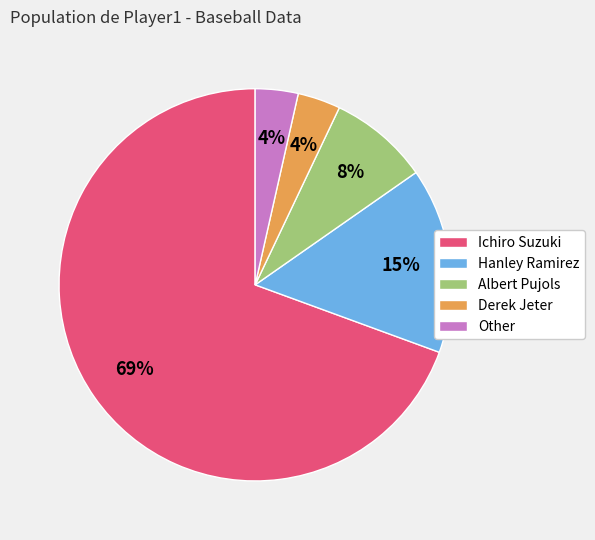

To the nearest percent, what is the average slice percentage?

20%